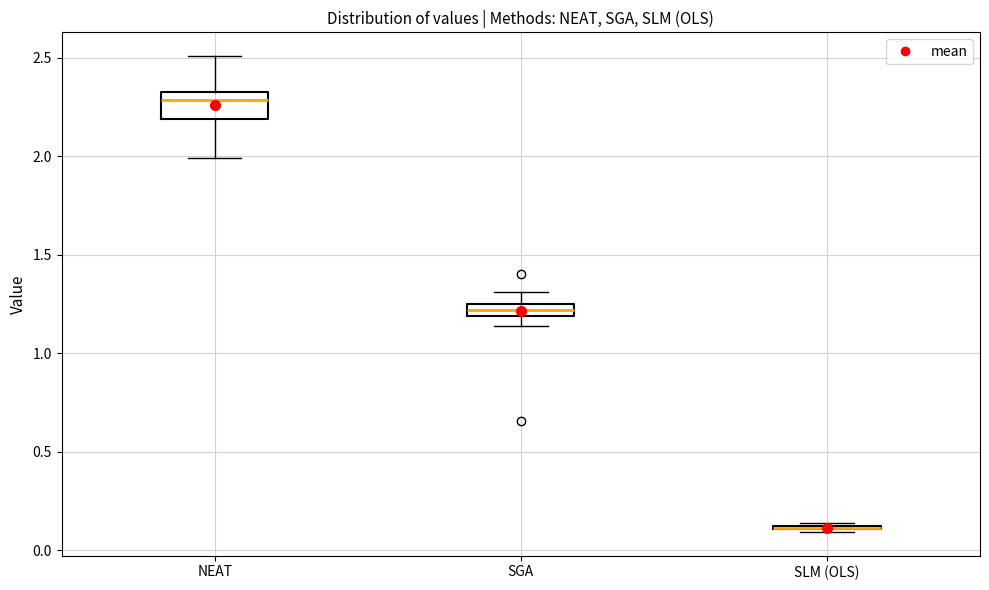

Where does the lower whisker of the box for SGA end on the y-axis? The values are not printed on the chart, so give them approximately, as read against the axis.

1.15